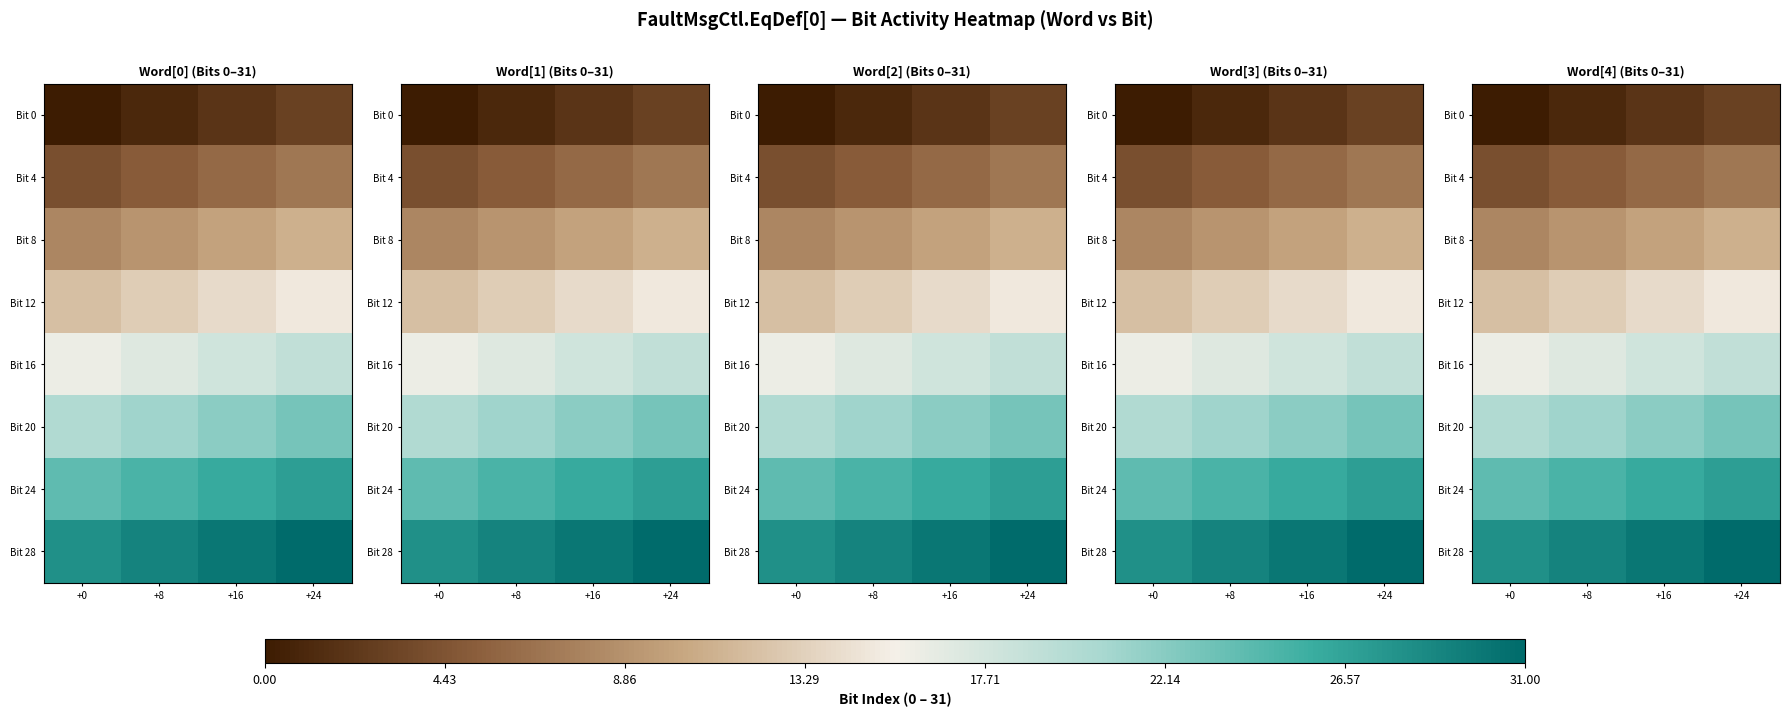

What is the average value of the Bit 16 series?

18